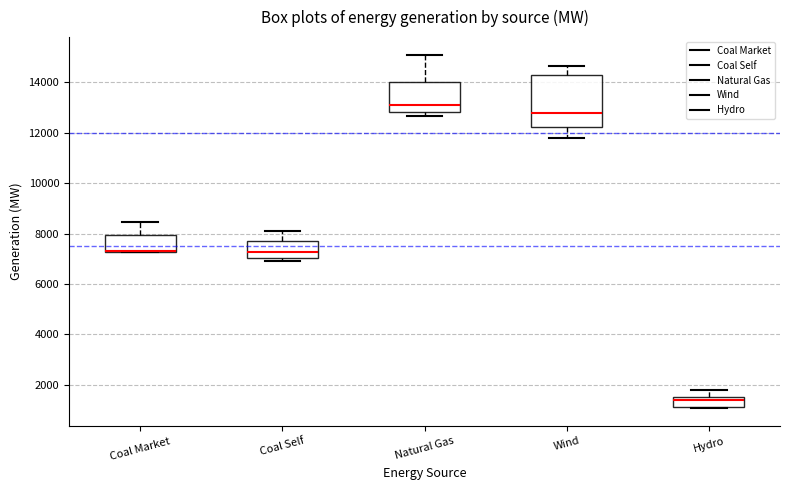

Reading left to right, transcribe this box plot: for each box, give where its median line is, the range the box spans, and where its two whiskers end, as read against the y-axis. The values are not printed on the chart, so give them approximately, as read against the axis.

Coal Market: median 7400 (drawn on the box's lower edge), box 7200 to 8000, whiskers 7200 to 8400
Coal Self: median 7200, box 7000 to 7800, whiskers 7000 (just below the box's lower edge) to 8000
Natural Gas: median 13000, box 12800 to 14000, whiskers 12600 to 15000
Wind: median 12800, box 12200 to 14200, whiskers 11800 to 14600
Hydro: median 1400, box 1200 to 1600, whiskers 1000 to 1800